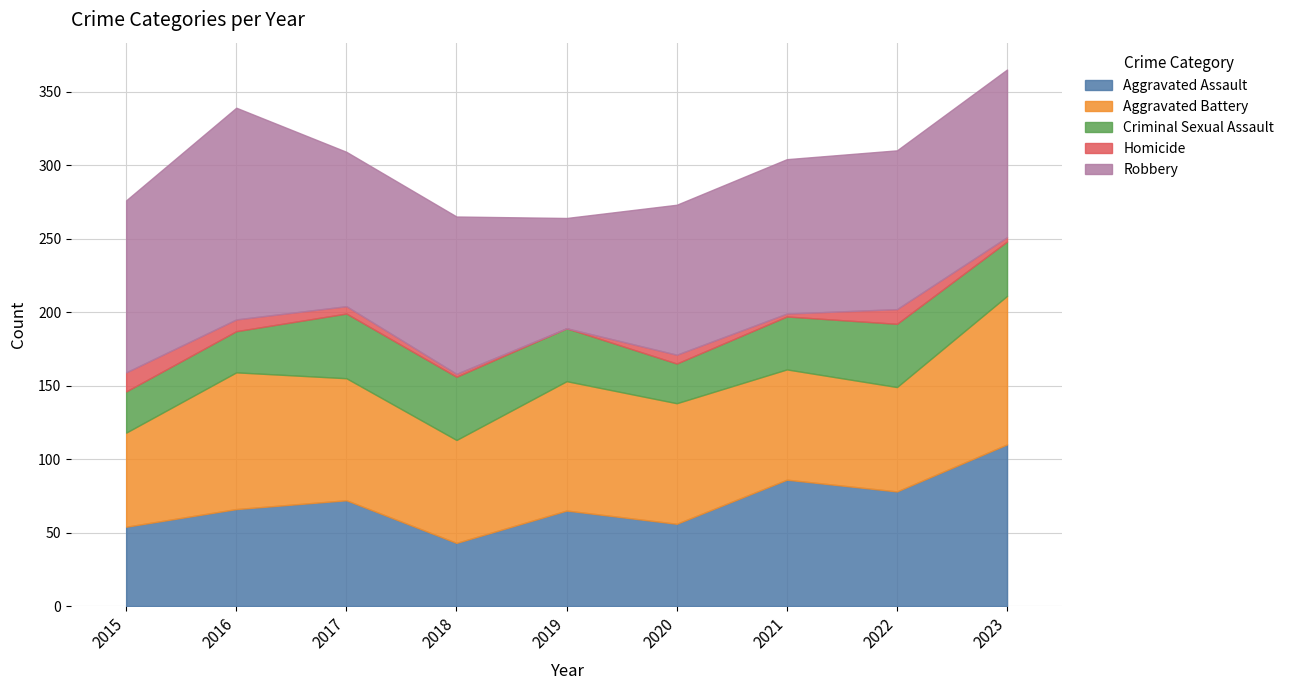

True or false: Criminal Sexual Assault and Robbery intersect in this chart.

False